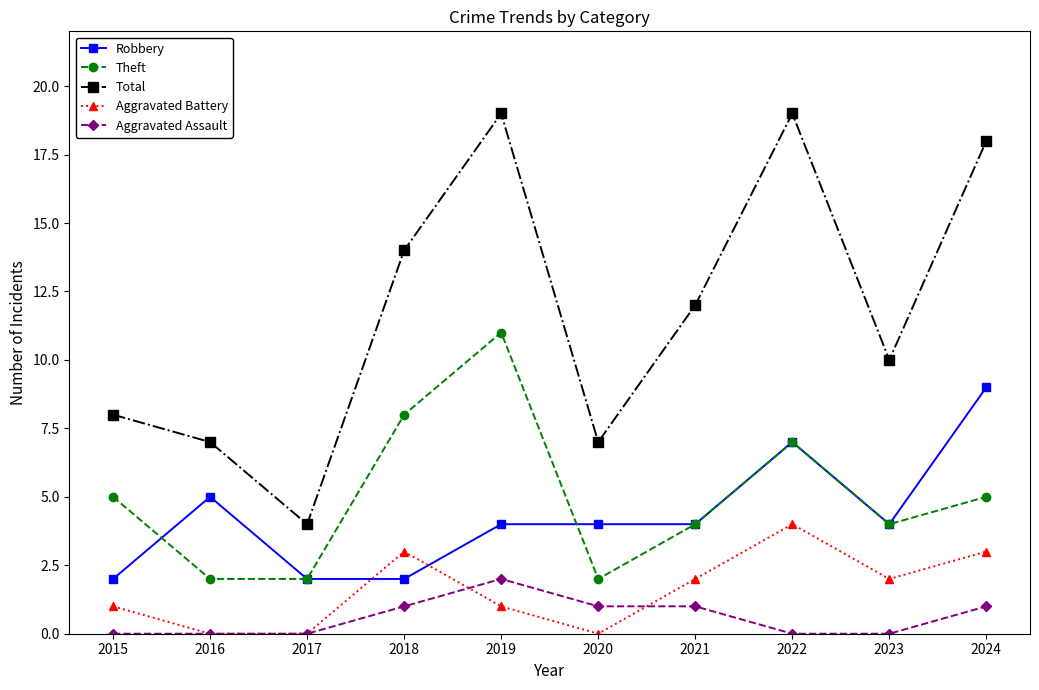

Reading left to right, extract all data points from this chart.

Robbery: 2	5	2	2	4	4	4	7	4	9
Theft: 5	2	2	8	11	2	4	7	4	5
Total: 8	7	4	14	19	7	12	19	10	18
Aggravated Battery: 1	0	0	3	1	0	2	4	2	3
Aggravated Assault: 0	0	0	1	2	1	1	0	0	1